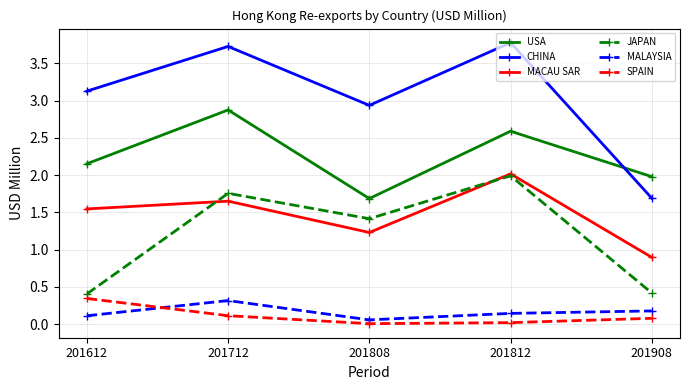

What is the sum of the CHINA values at 201612 and 201712?

6.9